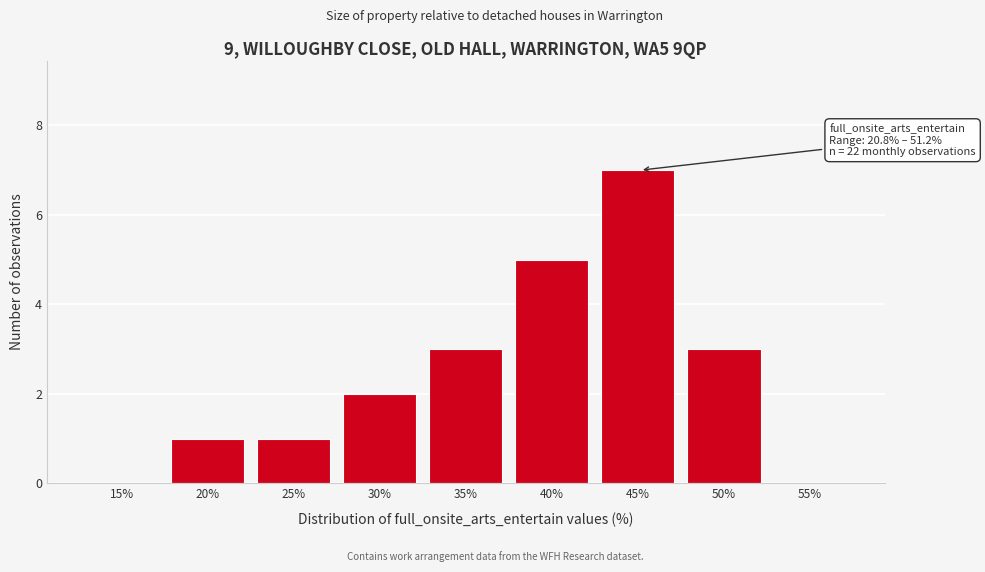

Reading right to left, transcribe all the data shown in this chart.

55%=0	50%=3	45%=7	40%=5	35%=3	30%=2	25%=1	20%=1	15%=0